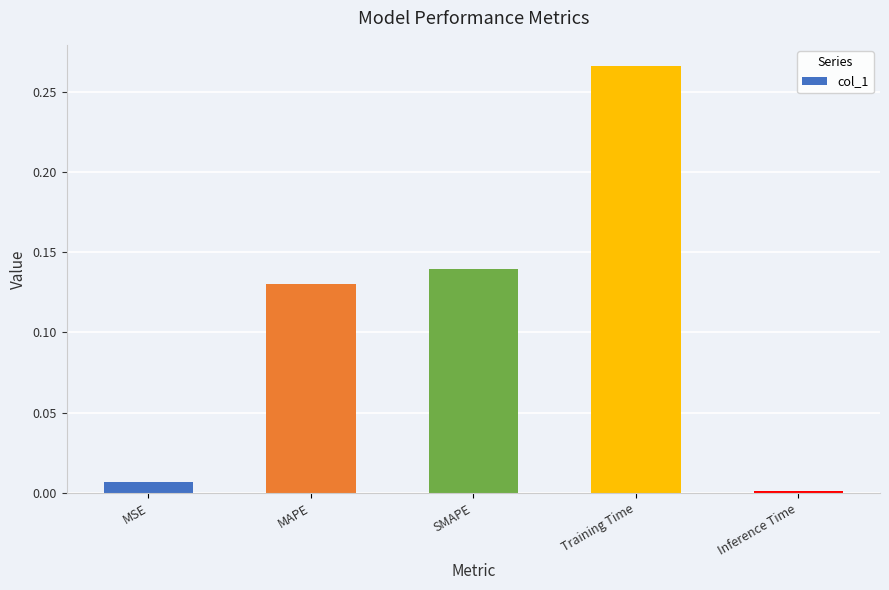

The value at MAPE is 0.0. True or false?

False